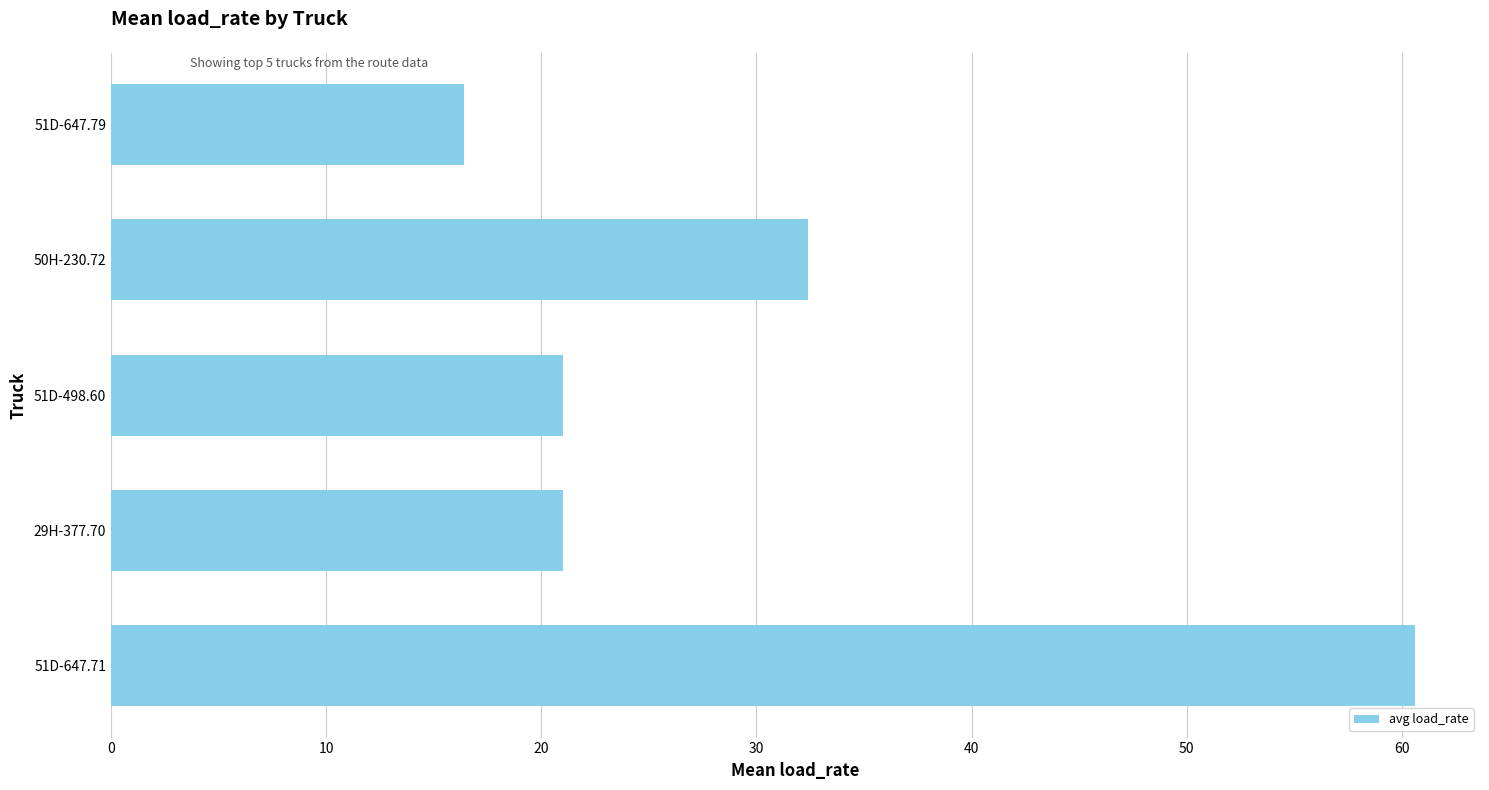

Count the number of categories in the chart.

5